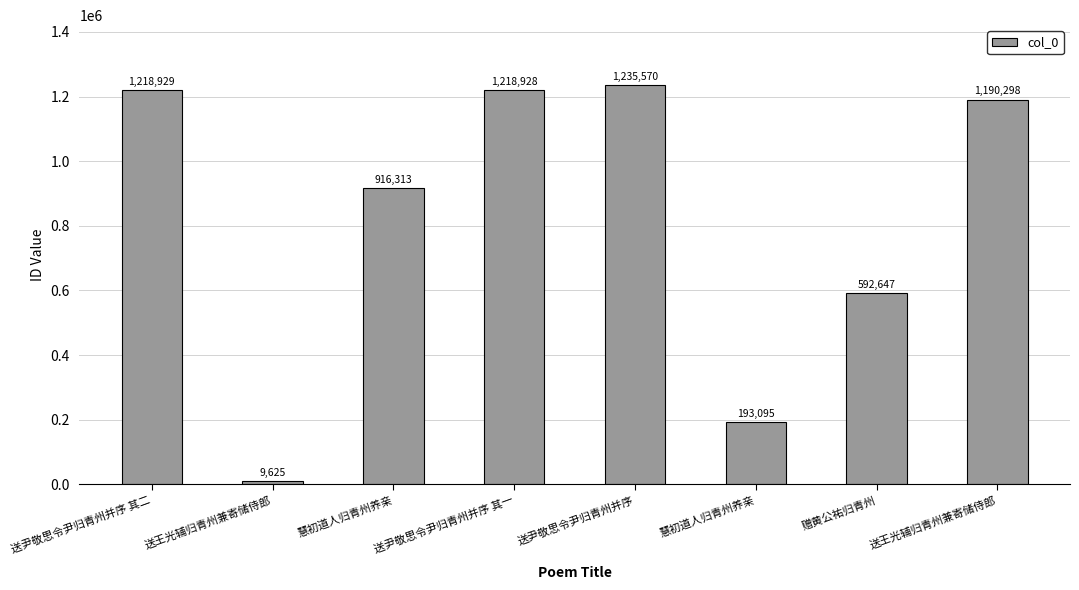

What is the change in value from 送尹敬思令尹归青州并序 其二 to 送尹敬思令尹归青州并序?

+16641